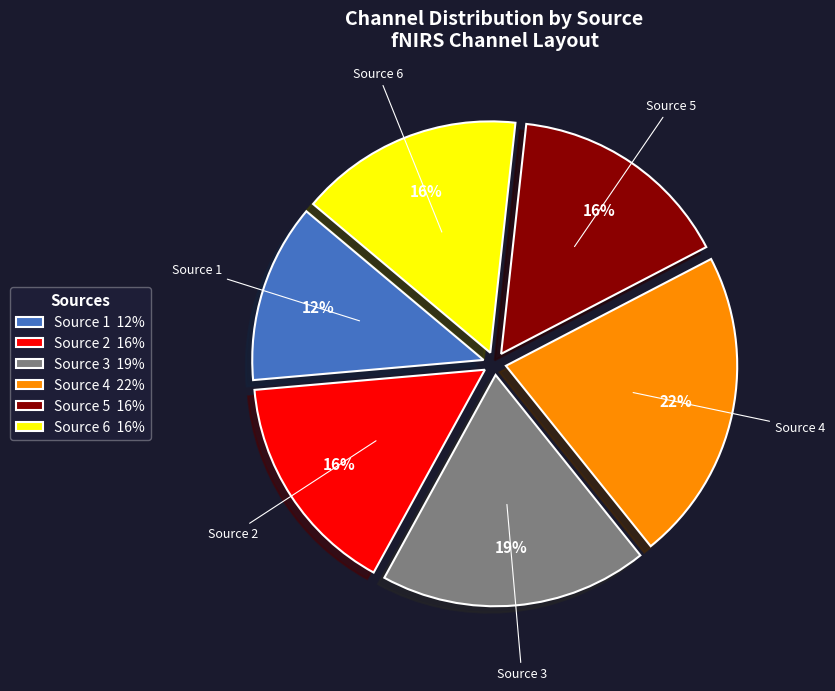

To the nearest percent, what percentage of the pie is Source 3?

19%